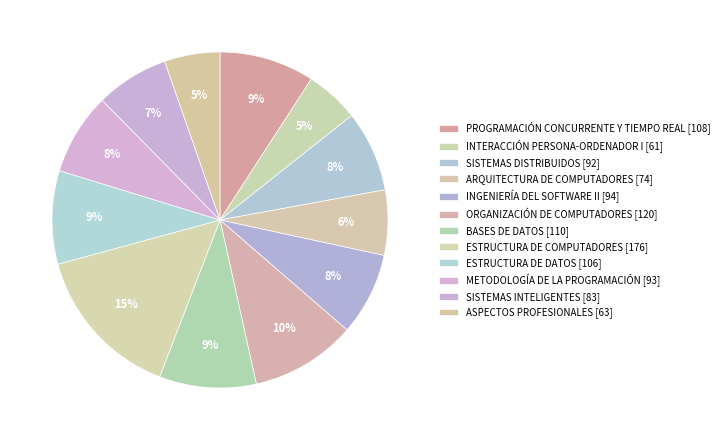

Count the number of slices in the pie.

12